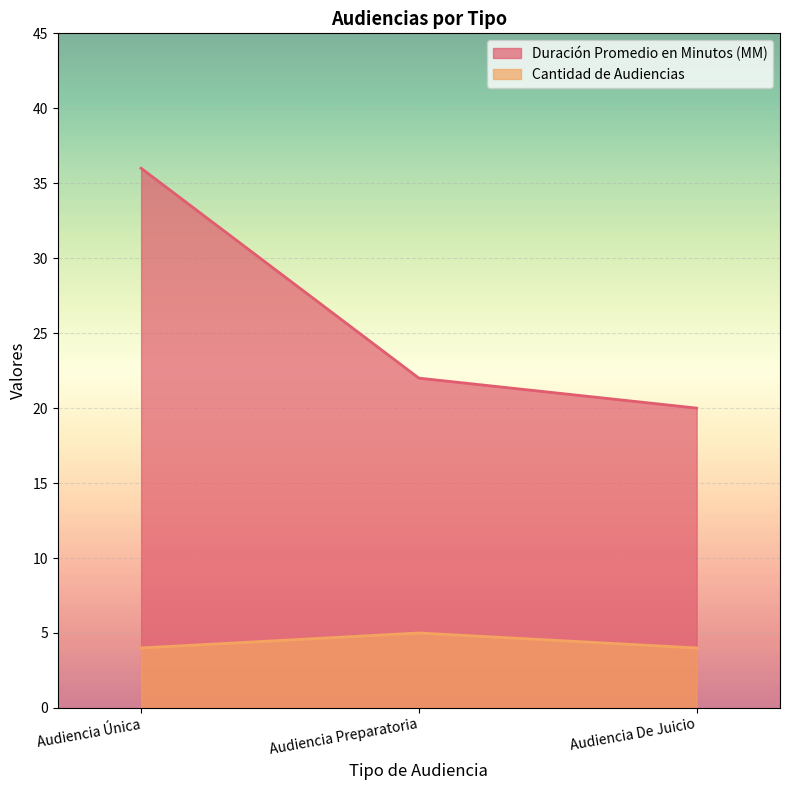

True or false: Duración Promedio en Minutos (MM) has a value of 36 at Audiencia Única.

True